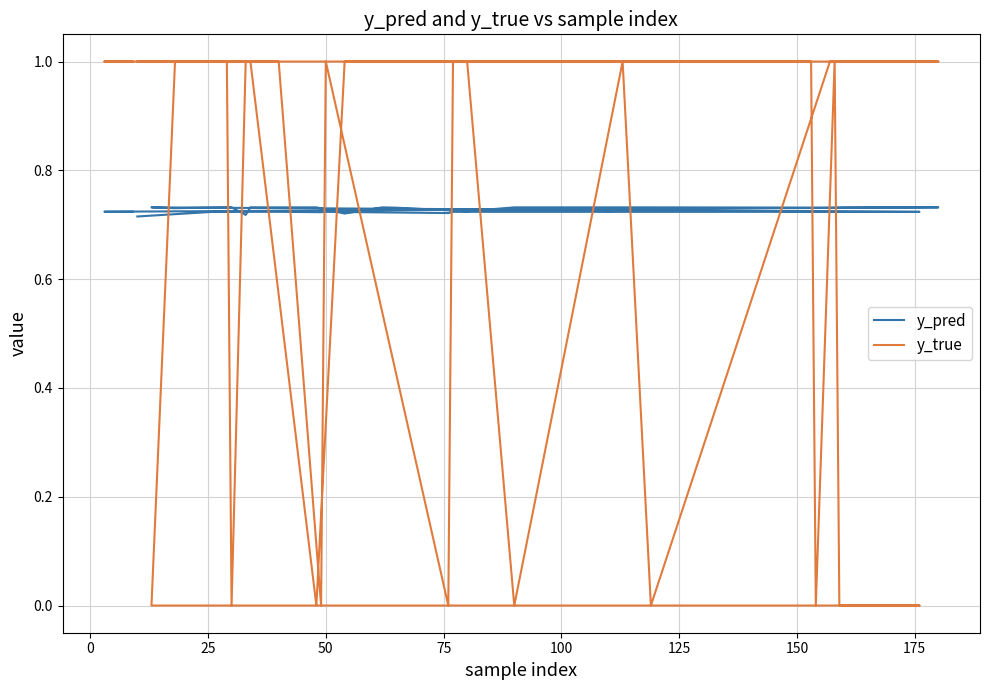

True or false: y_true has more than 0 points higher than both neighbors.

True